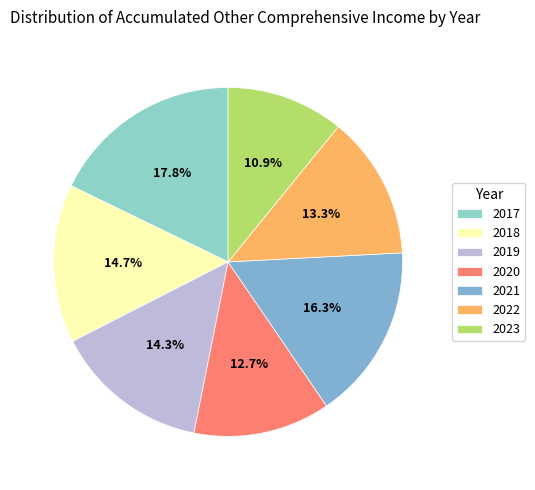

To the nearest percent, what is the average slice percentage?

14%